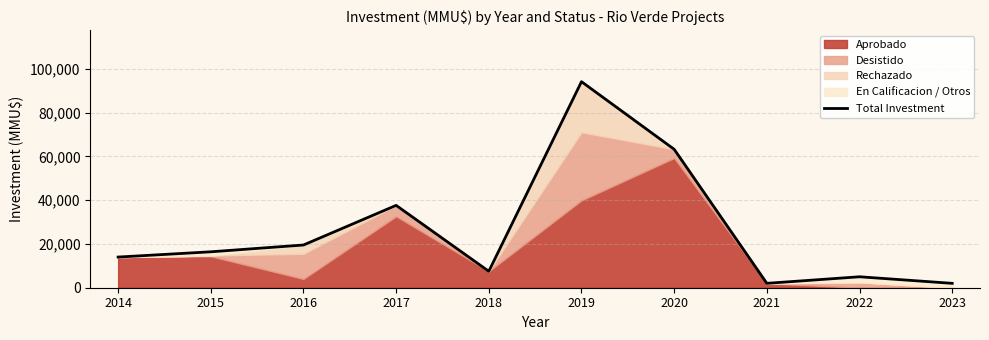

True or false: the data has more than 2 interior local peaks.

True